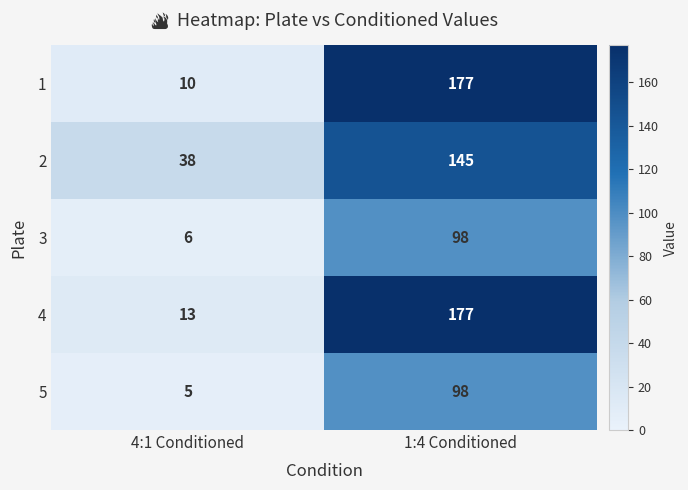

At which category is the sum across all series the highest?

1:4 Conditioned